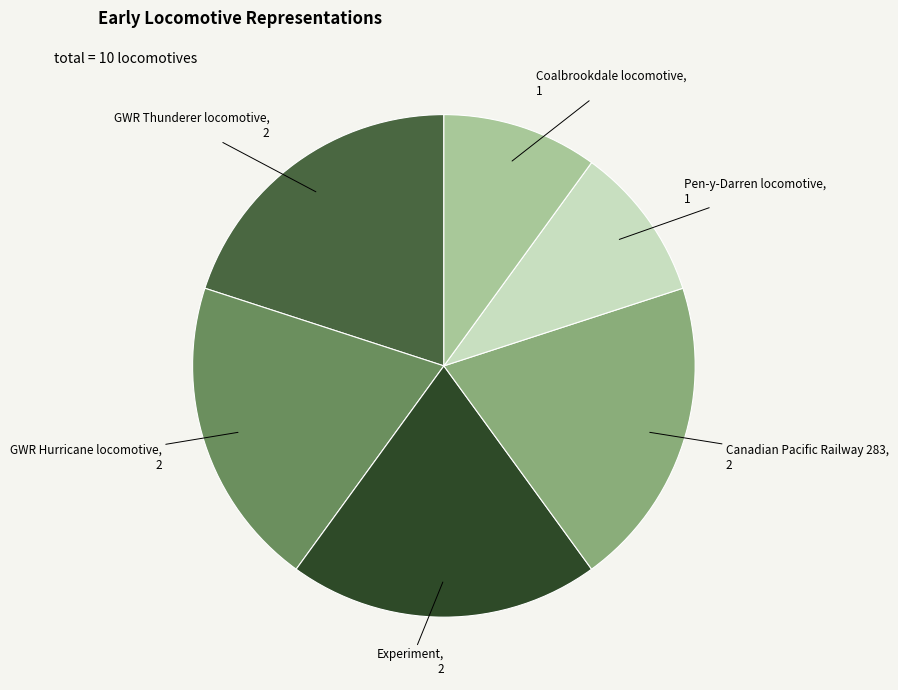

Is it true that Experiment is 20% of the pie?

True